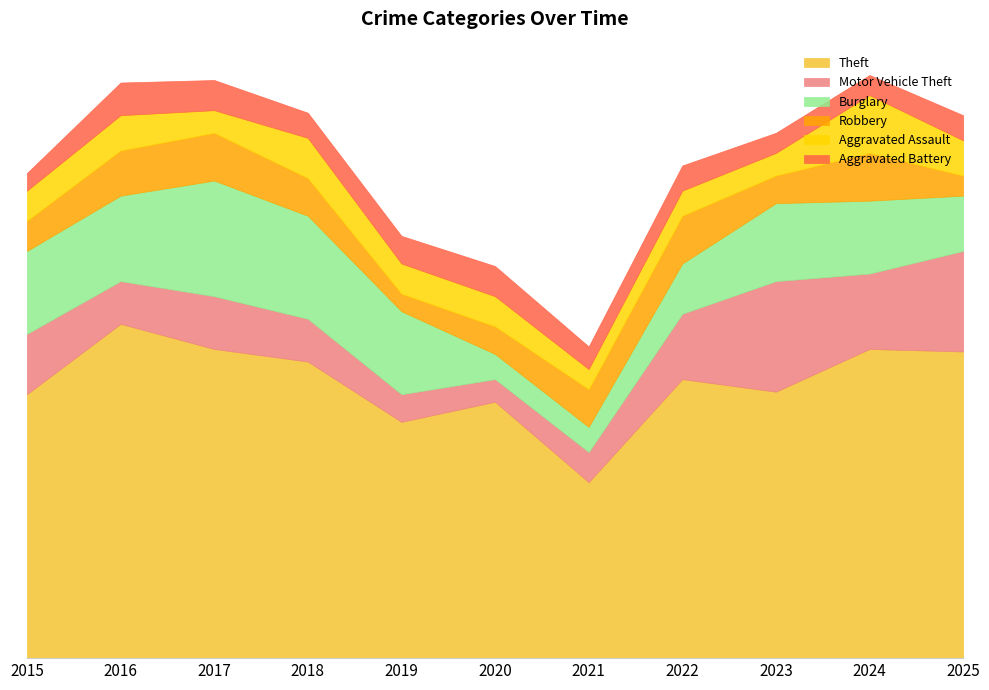

Reading left to right, transcribe all the data shown in this chart.

Theft: 2015=105	2016=133	2017=123	2018=118	2019=94	2020=102	2021=70	2022=111	2023=106	2024=123	2025=122
Motor Vehicle Theft: 2015=24	2016=17	2017=21	2018=17	2019=11	2020=9	2021=12	2022=26	2023=44	2024=30	2025=40
Burglary: 2015=33	2016=34	2017=46	2018=41	2019=33	2020=10	2021=10	2022=20	2023=31	2024=29	2025=22
Robbery: 2015=12	2016=18	2017=19	2018=15	2019=7	2020=11	2021=15	2022=19	2023=11	2024=19	2025=8
Aggravated Assault: 2015=12	2016=14	2017=9	2018=16	2019=12	2020=12	2021=8	2022=10	2023=9	2024=23	2025=14
Aggravated Battery: 2015=7	2016=13	2017=12	2018=10	2019=11	2020=12	2021=9	2022=10	2023=8	2024=8	2025=10